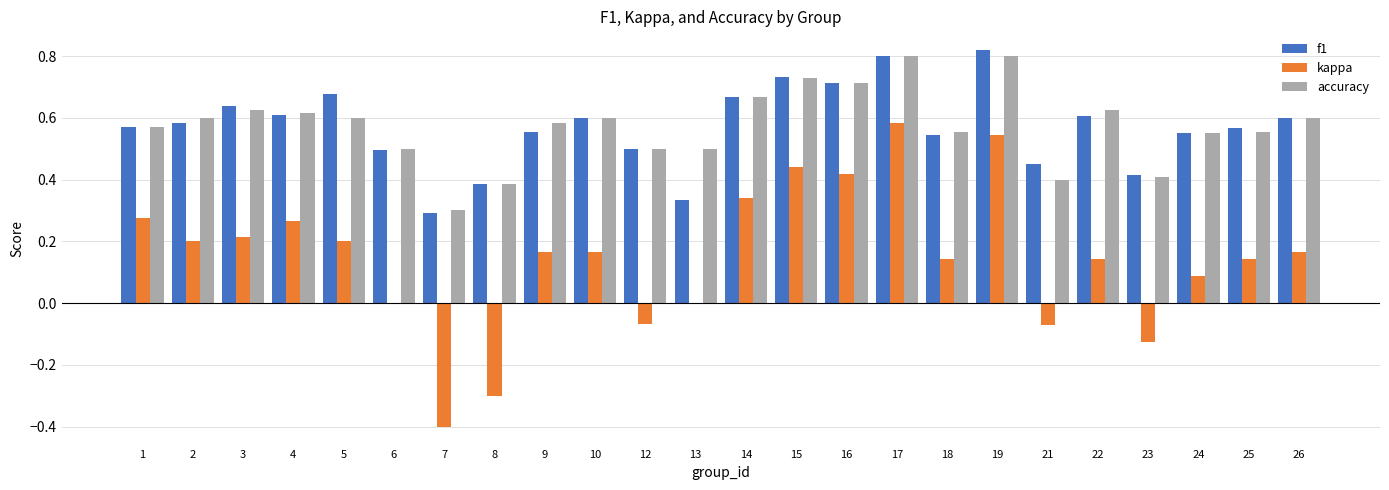

What is the approximate value of kappa at 7?

-0.4